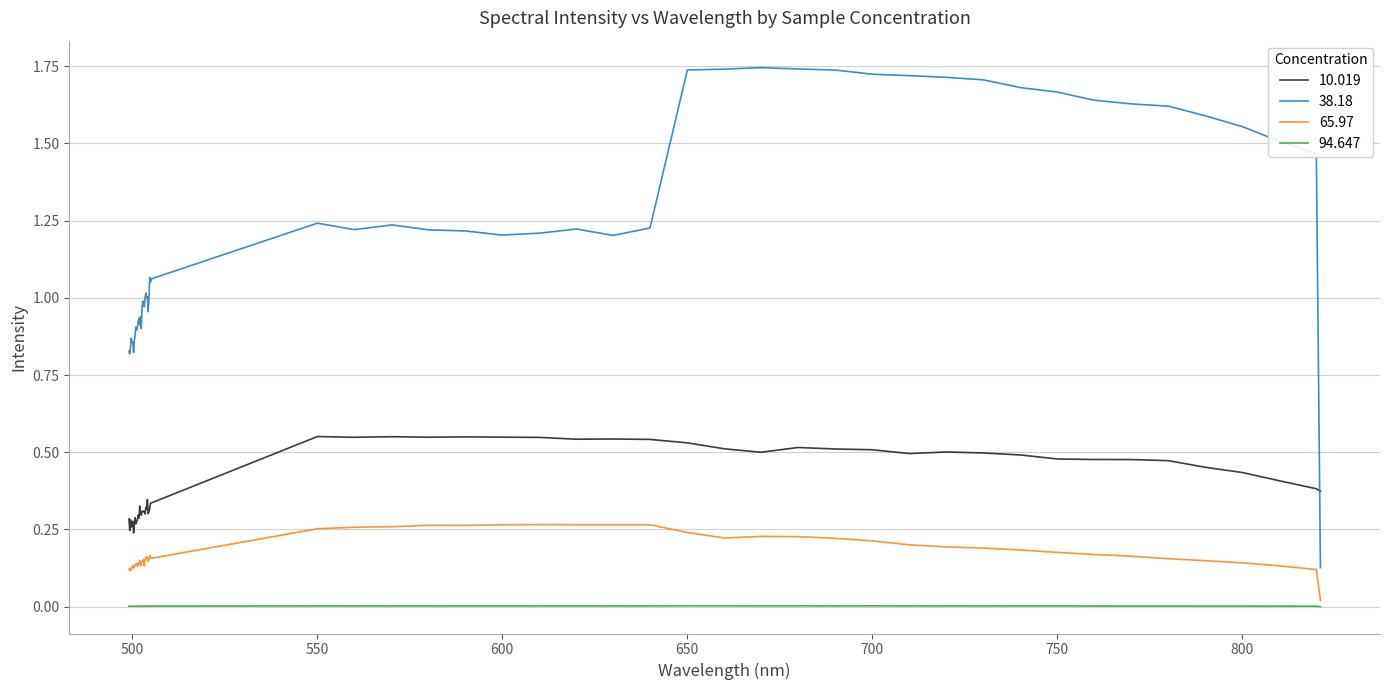

Which series has the largest total across all categories?

38.18